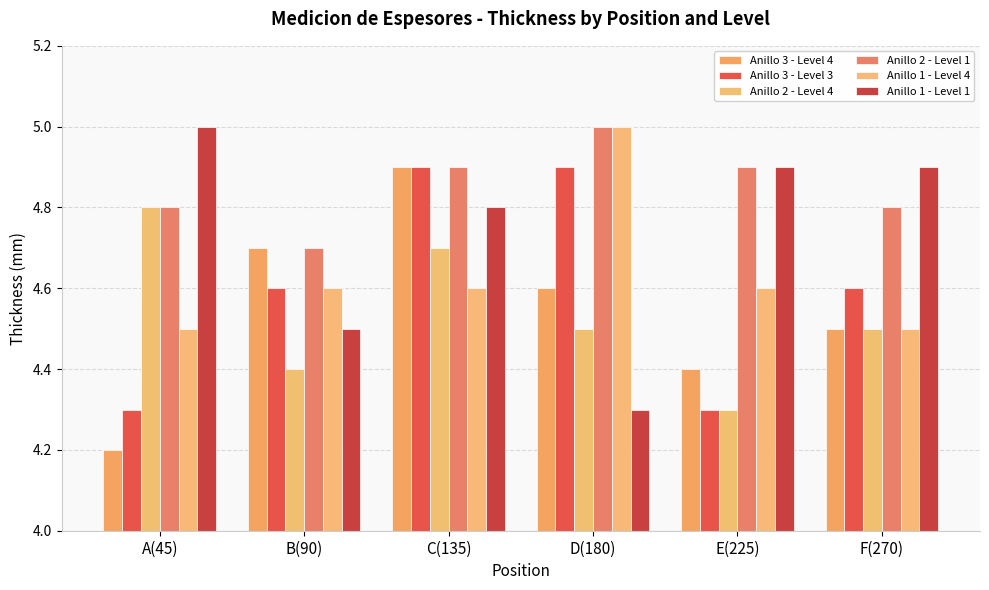

Rank the categories by Anillo 3 - Level 3 value from lowest to highest.

A(45), E(225), B(90), F(270), C(135), D(180)